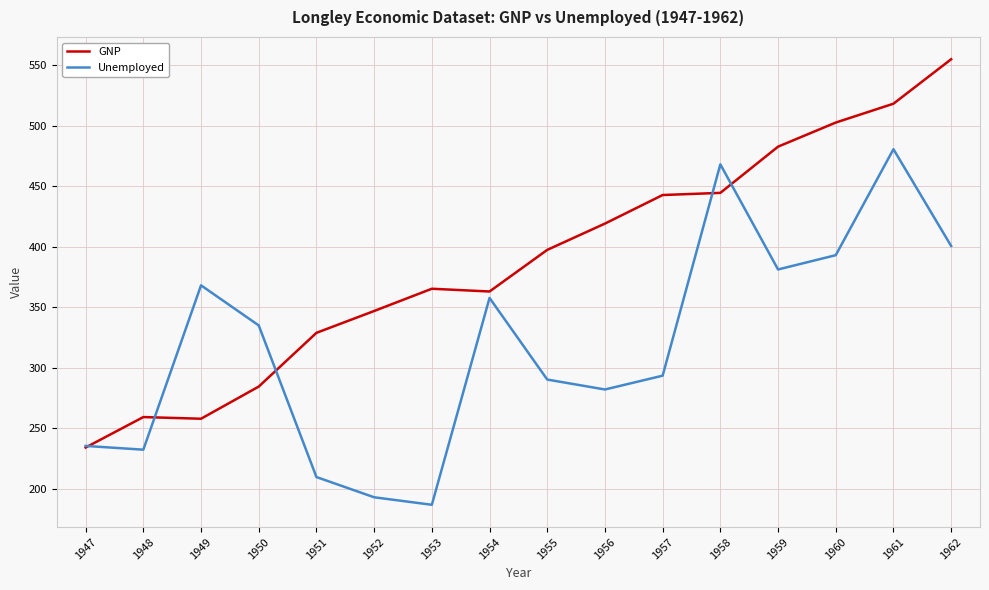

At 1956, list the series in order from largest to smallest.

GNP, Unemployed